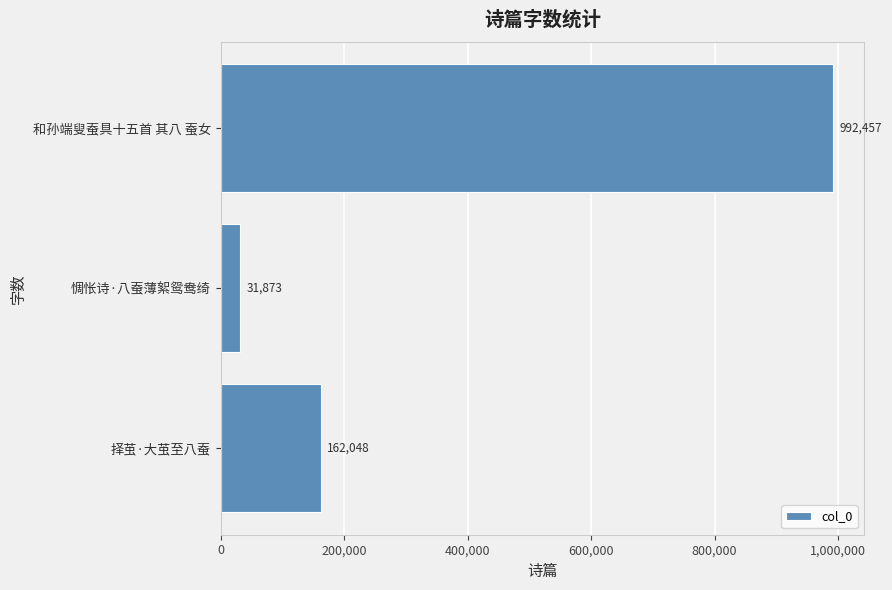

What is the change in value from 惆怅诗·八蚕薄絮鸳鸯绮 to 和孙端叟蚕具十五首 其八 蚕女?

+960584